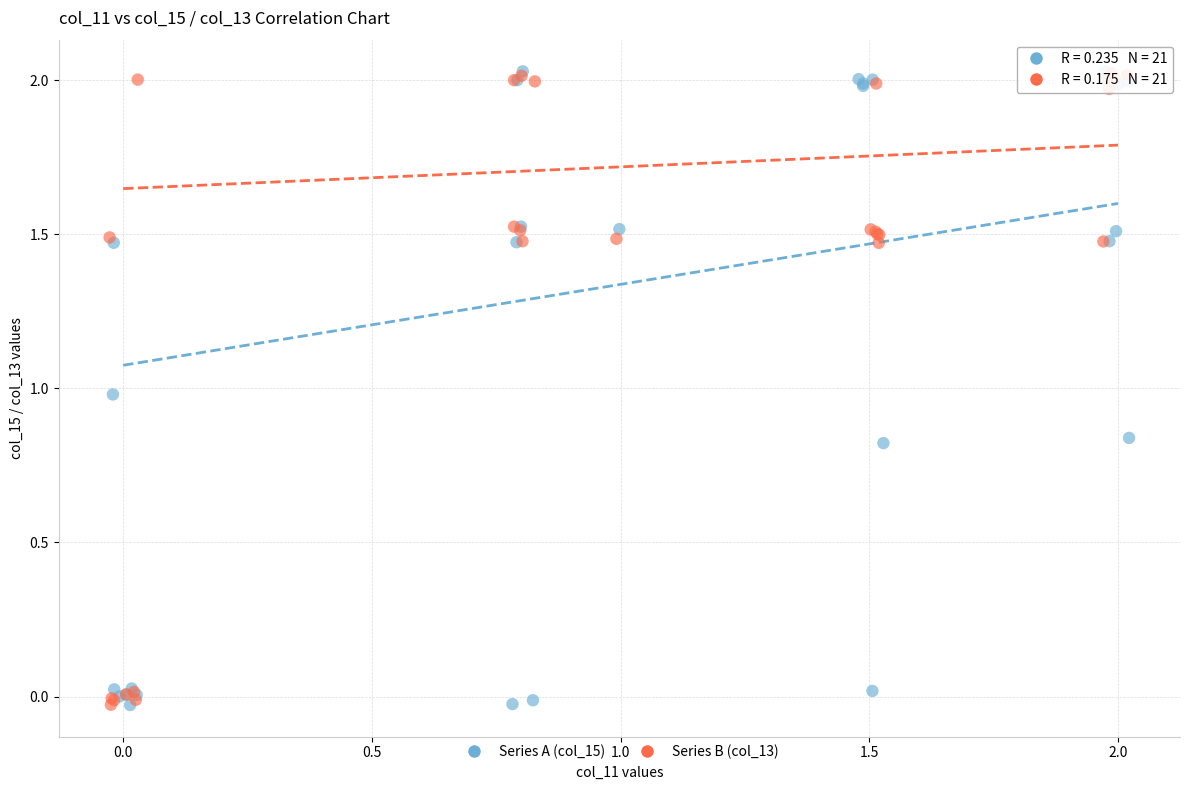

What are all the series names shown in the legend?

Series A (col_15), Series B (col_13)